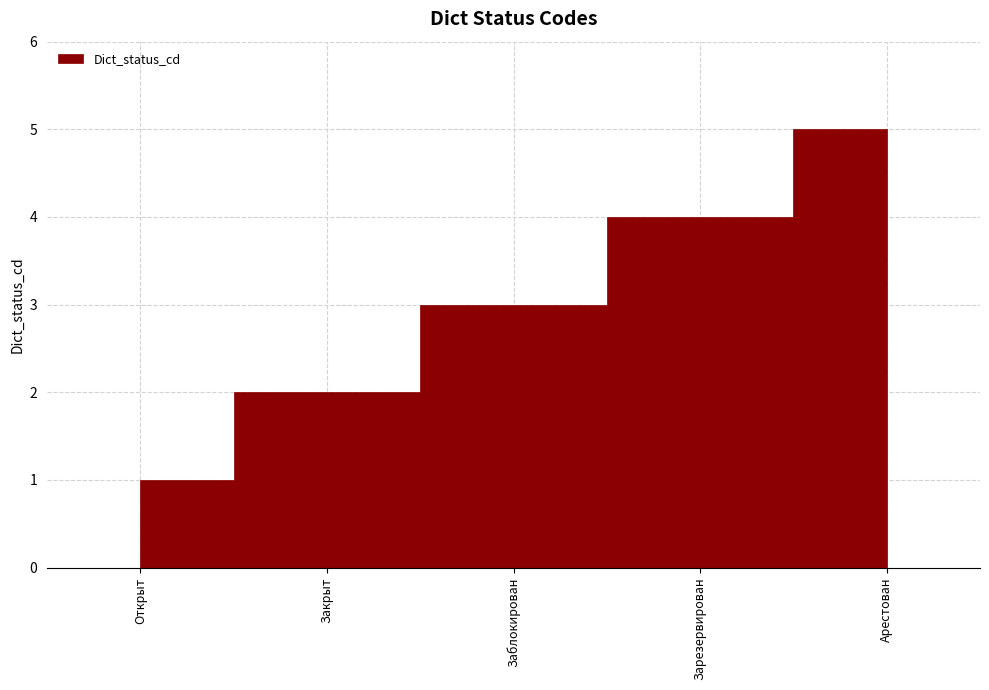

The value at Зарезервирован is 4. True or false?

True